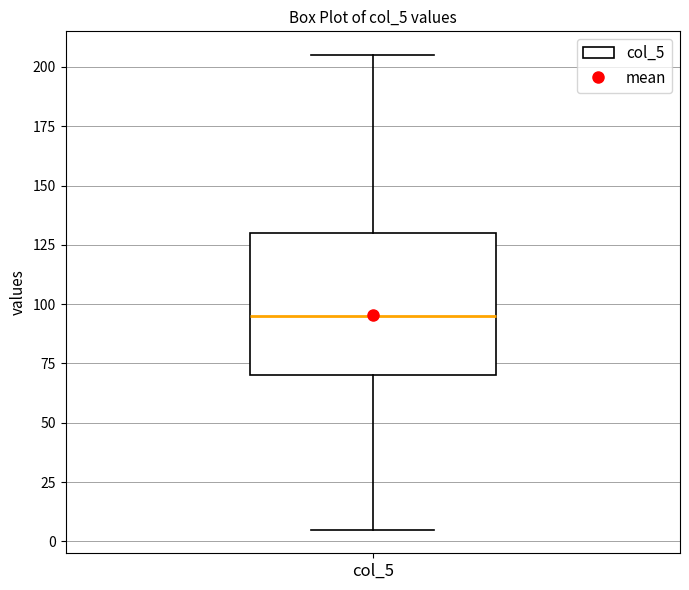

Where is the upper edge of the box for col_5 on the y-axis? The values are not printed on the chart, so give them approximately, as read against the axis.

130